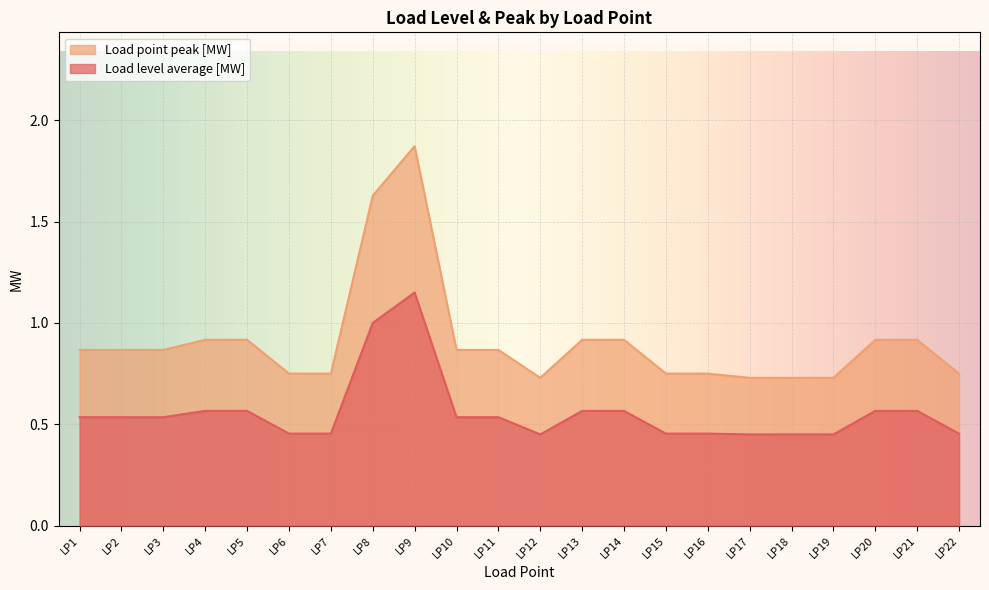

The Load point peak [MW] series shows 0.5 at LP17. True or false?

False